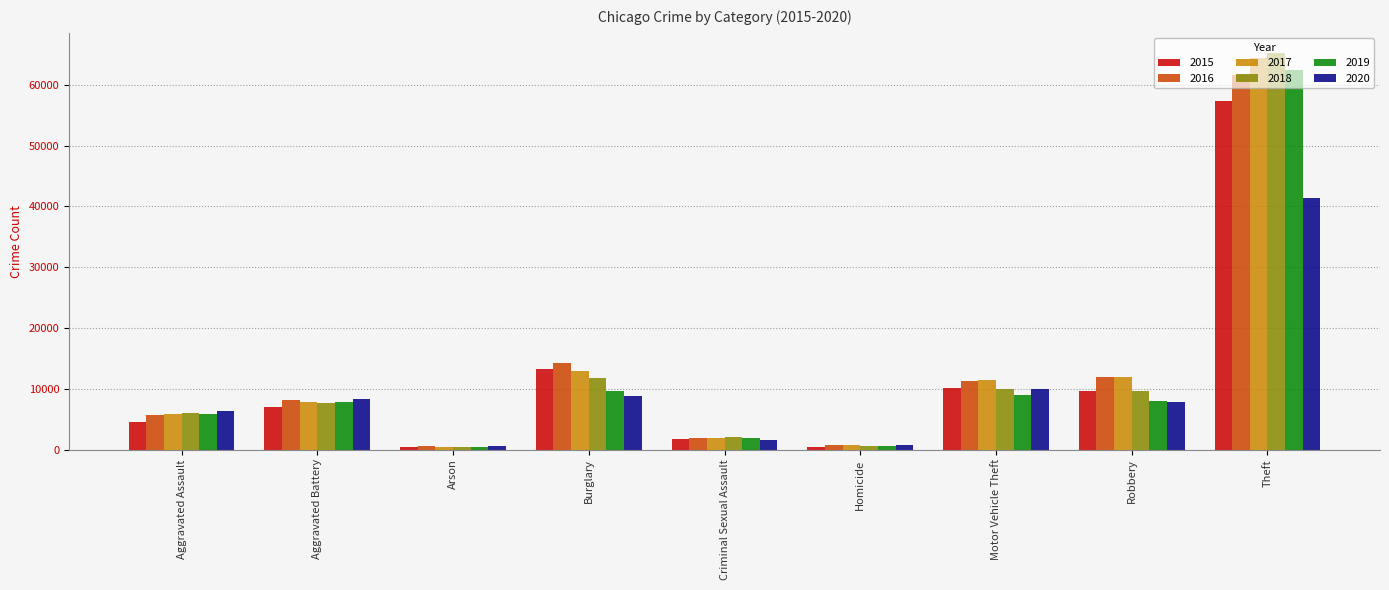

What is the maximum value shown in the chart?

65290